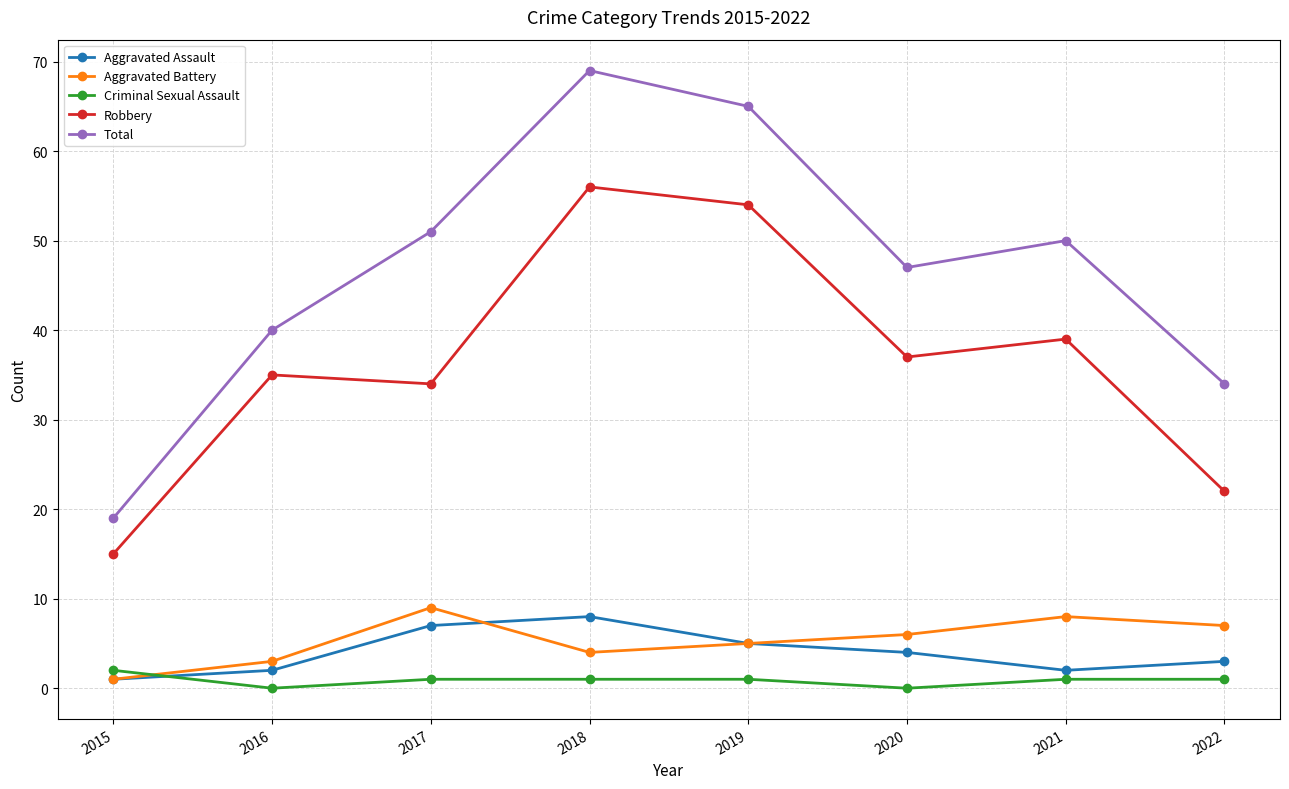

What are all the series names shown in the legend?

Aggravated Assault, Aggravated Battery, Criminal Sexual Assault, Robbery, Total